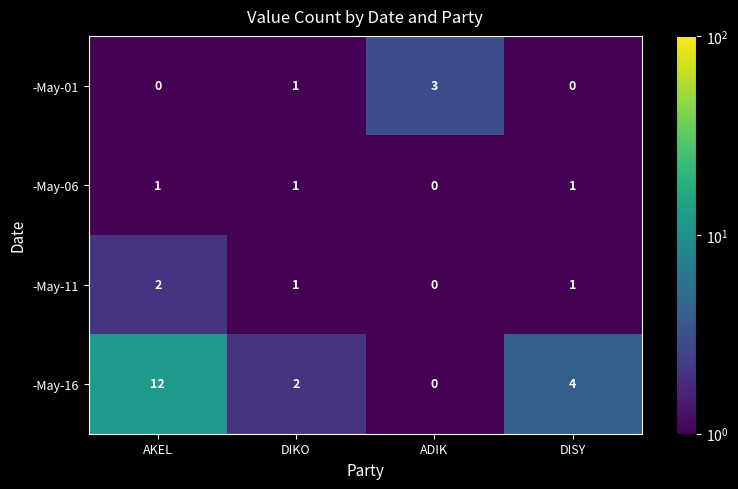

What is the spread (max minus min) of values at ADIK?

3